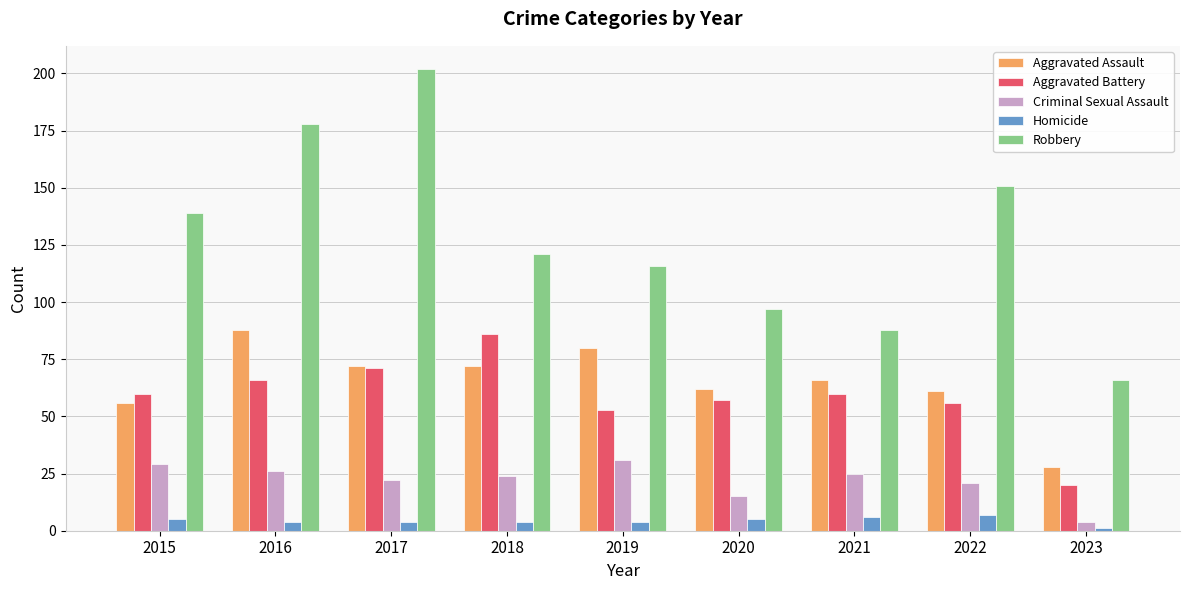

At which category is the sum across all series the highest?

2017